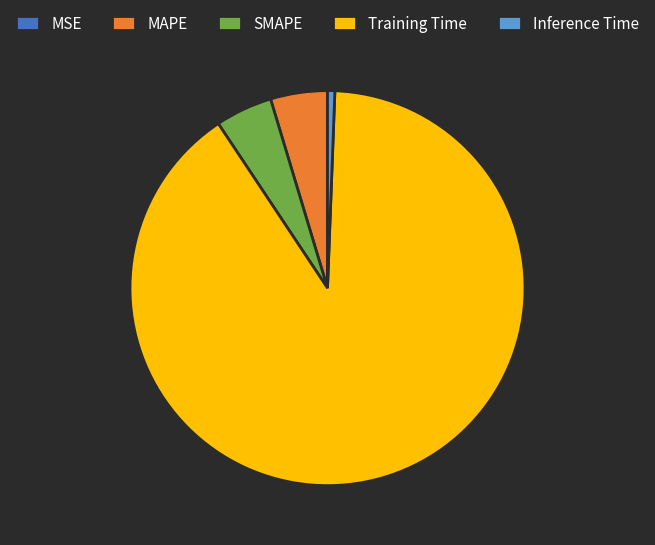

Which slice is the largest?

Training Time